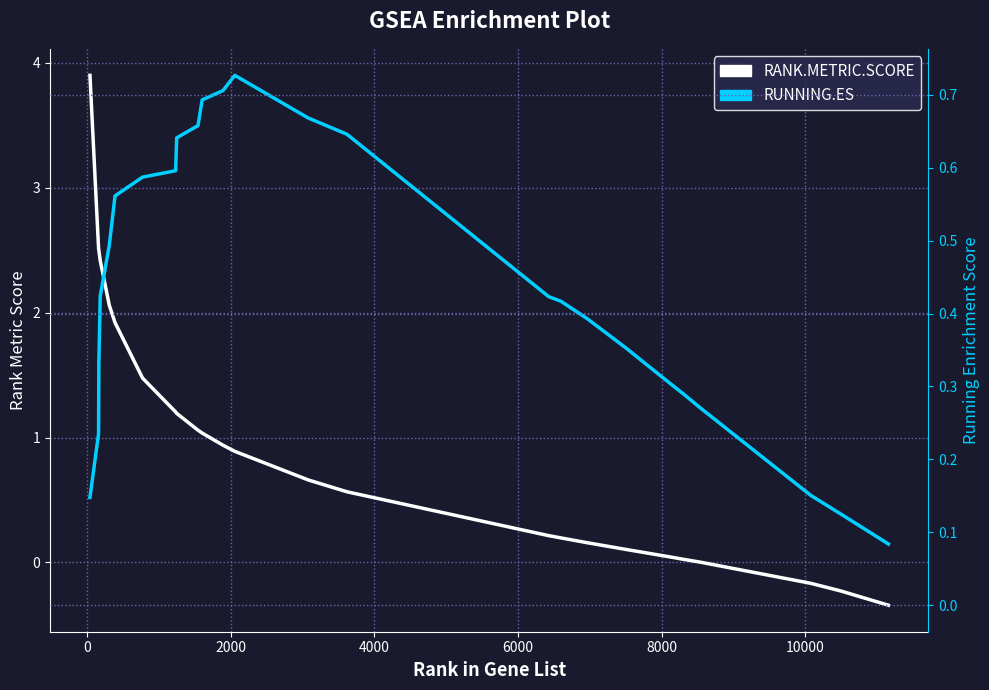

What is the sum of all RUNNING.ES values?

10.9